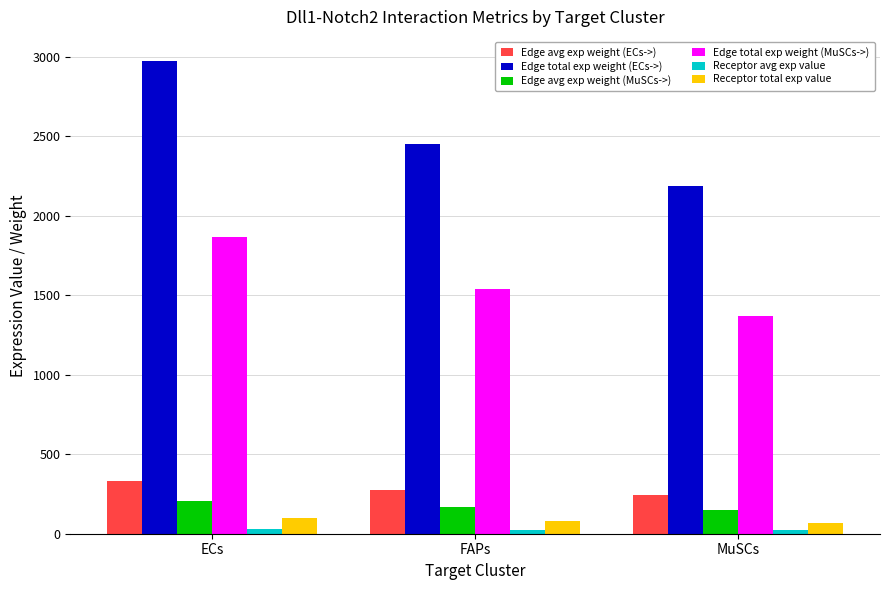

What is the total value across all series at MuSCs?

4047.3